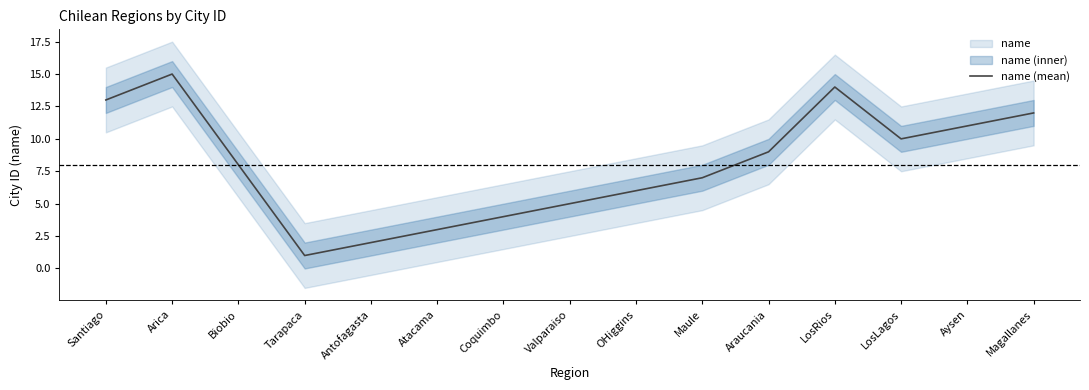

What is the label of the 8th point from the right?

Valparaiso